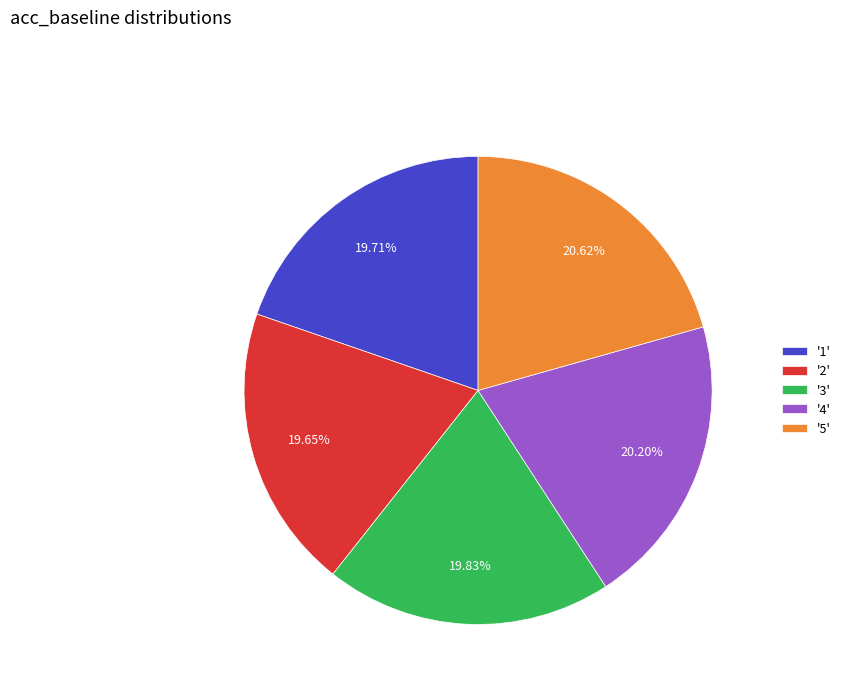

Combined, do '5' and '4' account for over 50%?

No